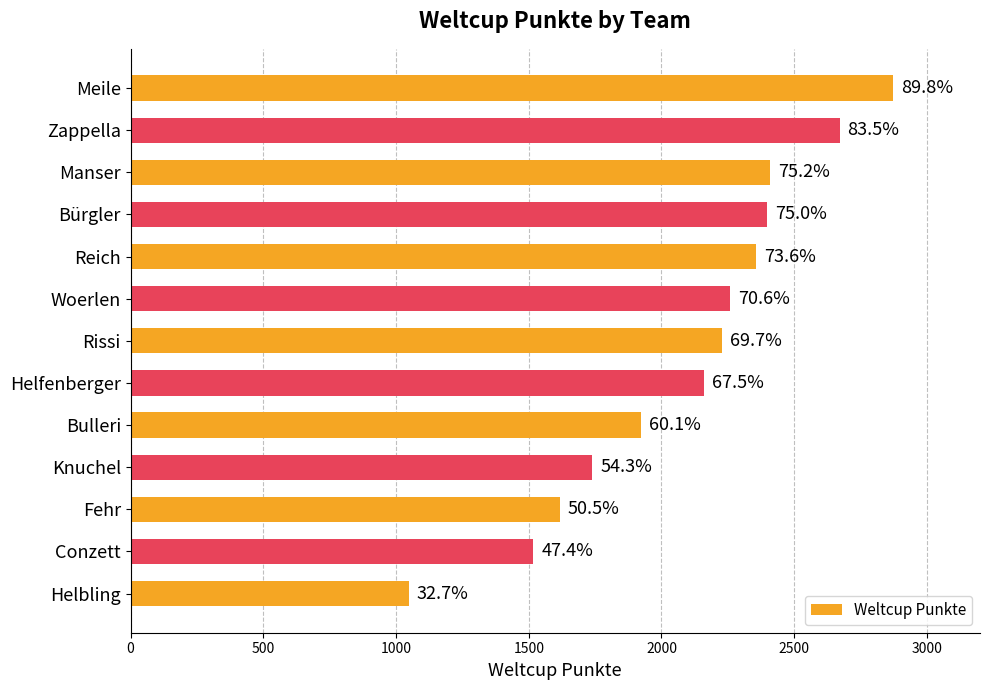

How many bars are there in total?

13